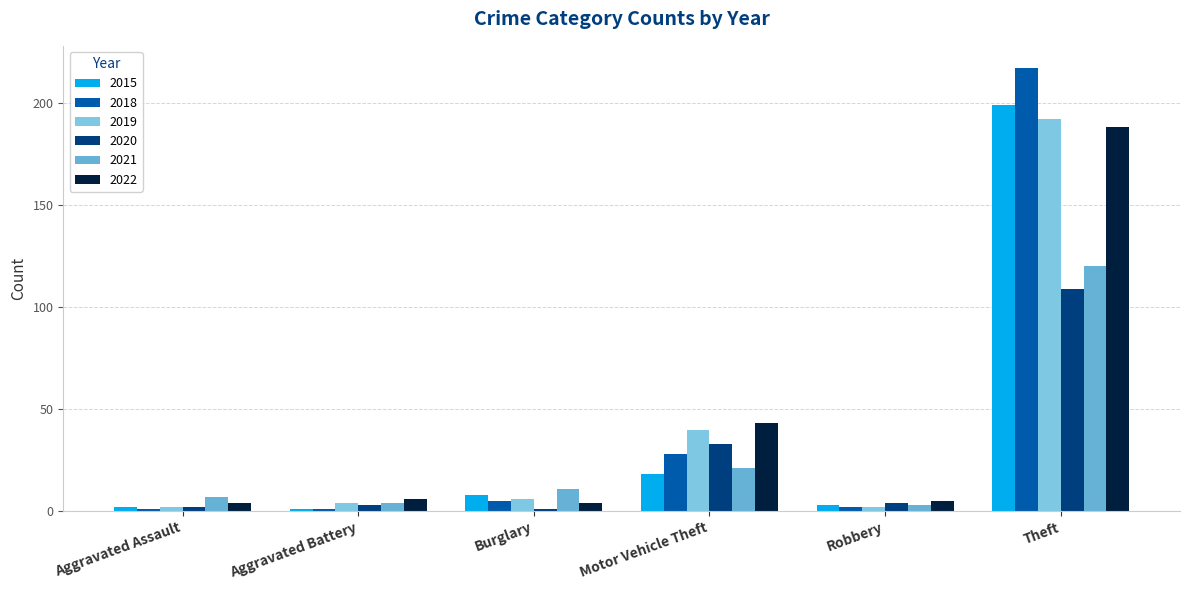

What is the difference between the second highest and second lowest values in the 2021 series?

17